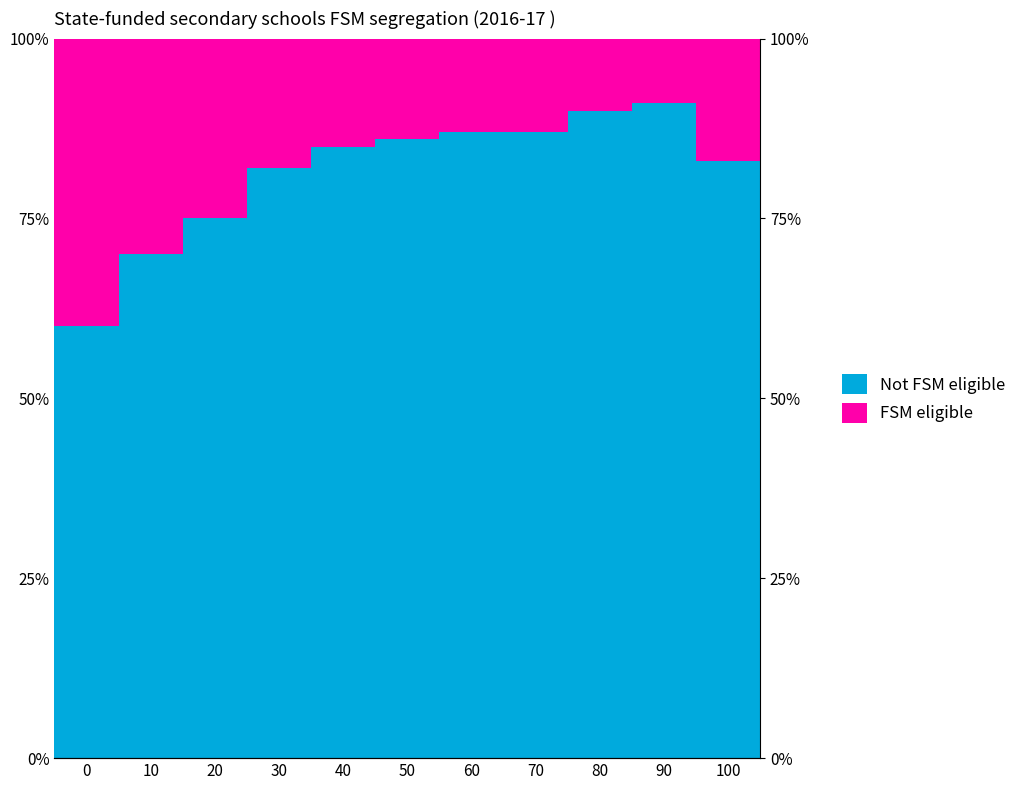

How many values in the Not FSM eligible series exceed 85?

5